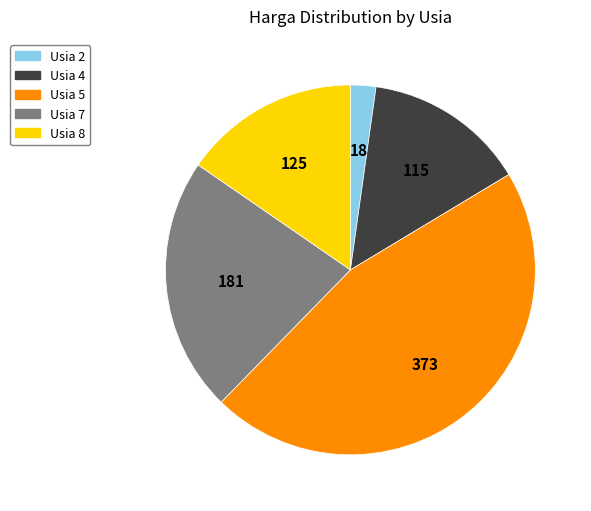

Which has a higher value, Usia 4 or Usia 8?

Usia 8